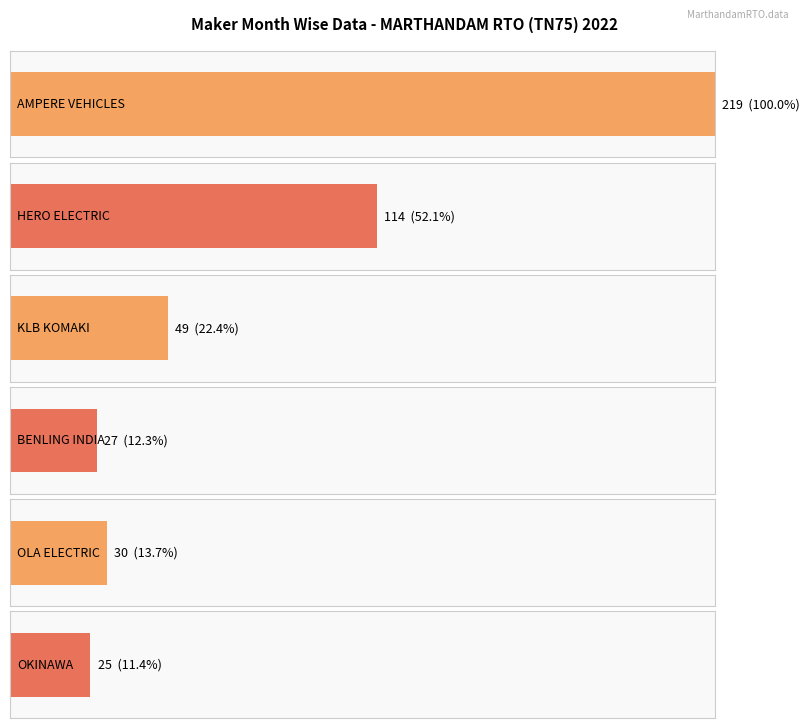

The KLB KOMAKI series shows 1 at JAN. True or false?

False